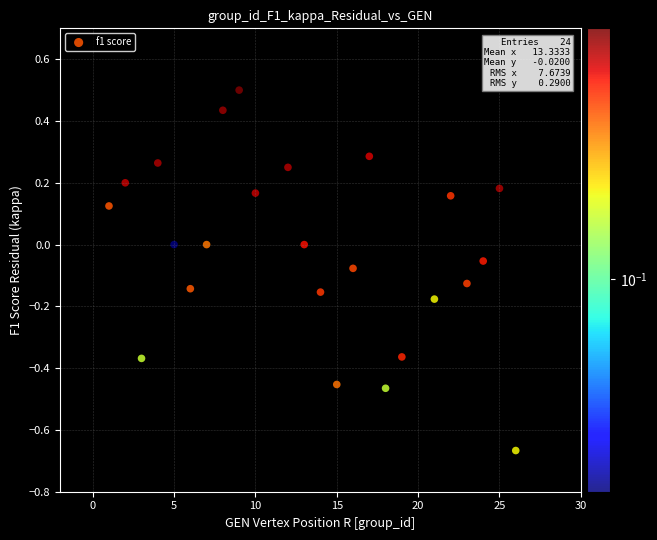

What is the range of Y values (max minus min)?

1.2